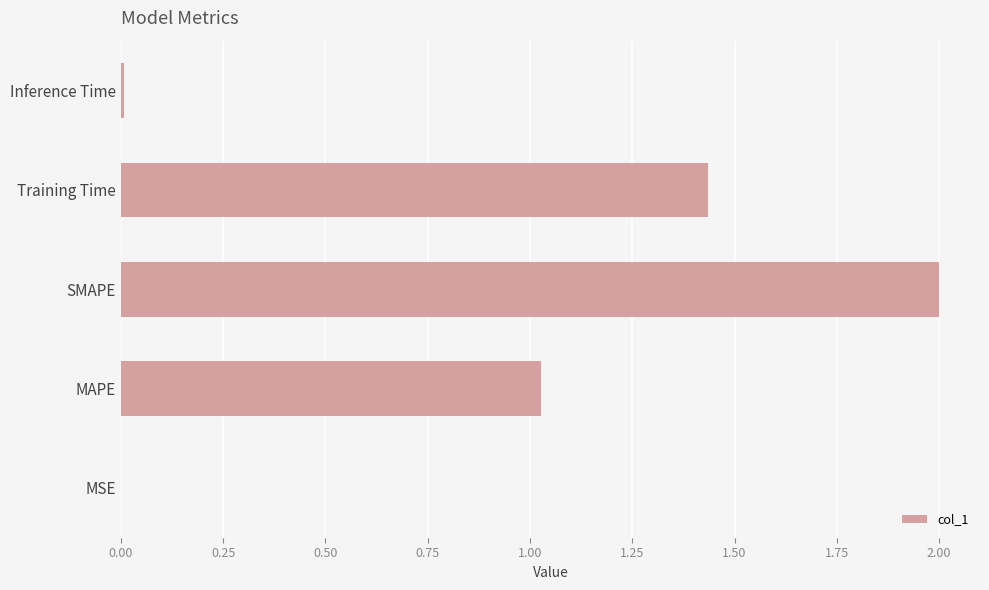

Read the value at SMAPE.

2.0